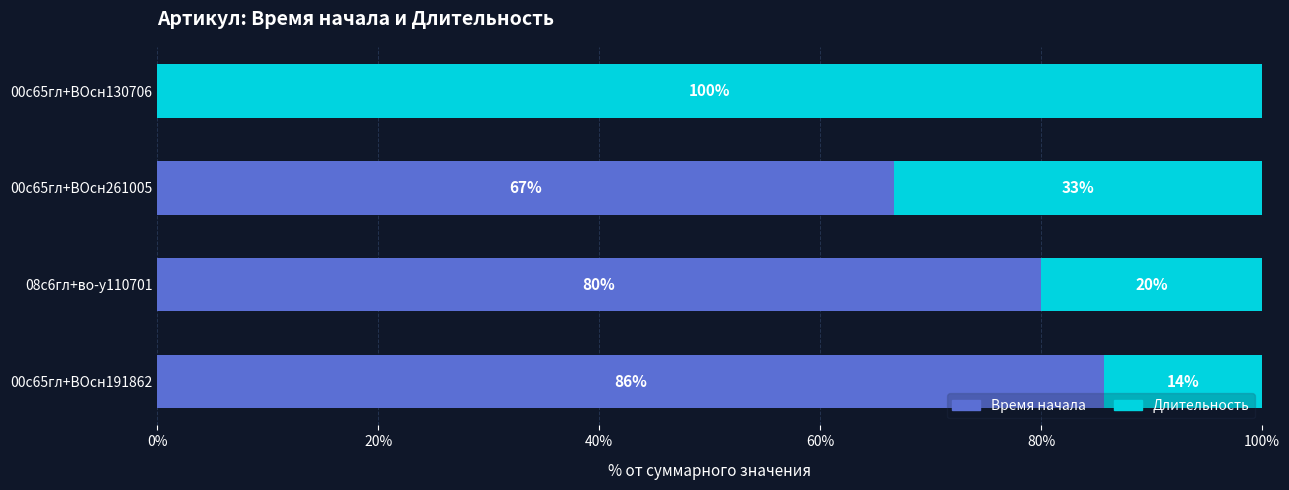

How many categories are shown in the chart?

4